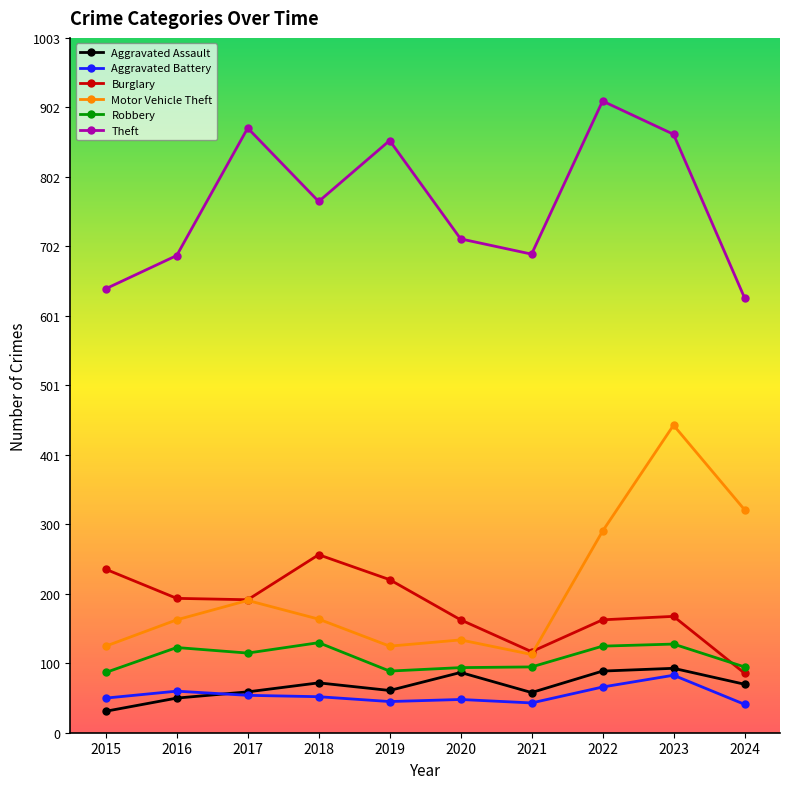

At which category is the sum across all series the highest?

2023